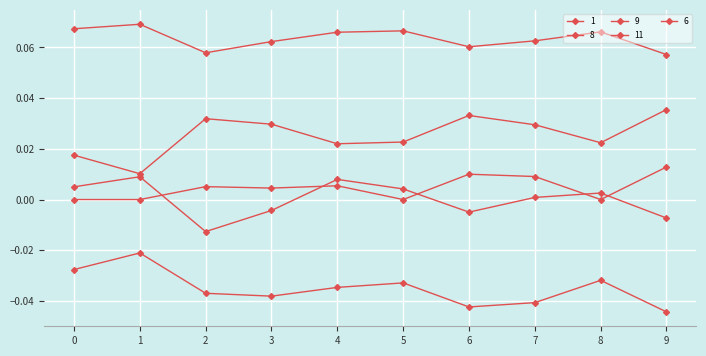

In 9, how many points are higher than both neighbors (excluding endpoints)?

3